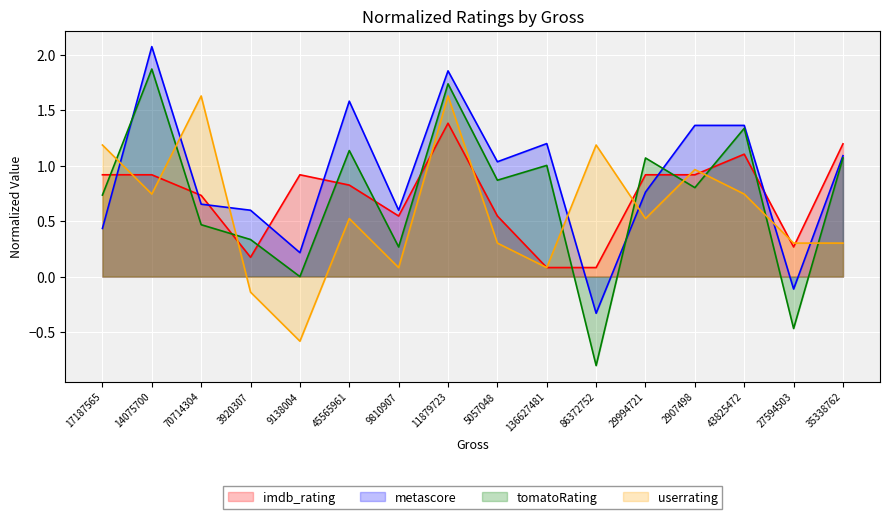

What is the difference between the userrating values at 9138004 and 70714304?

2.2